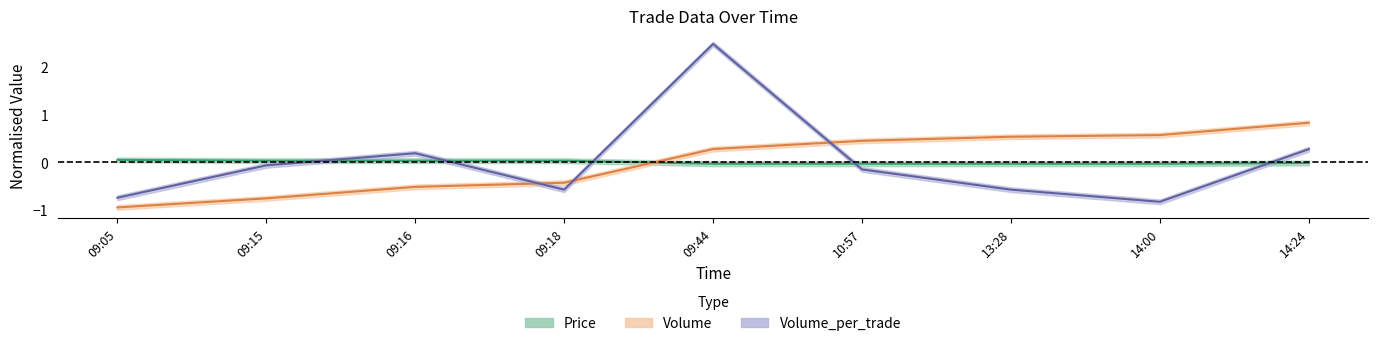

How many Price values are between 0 and 1?

4